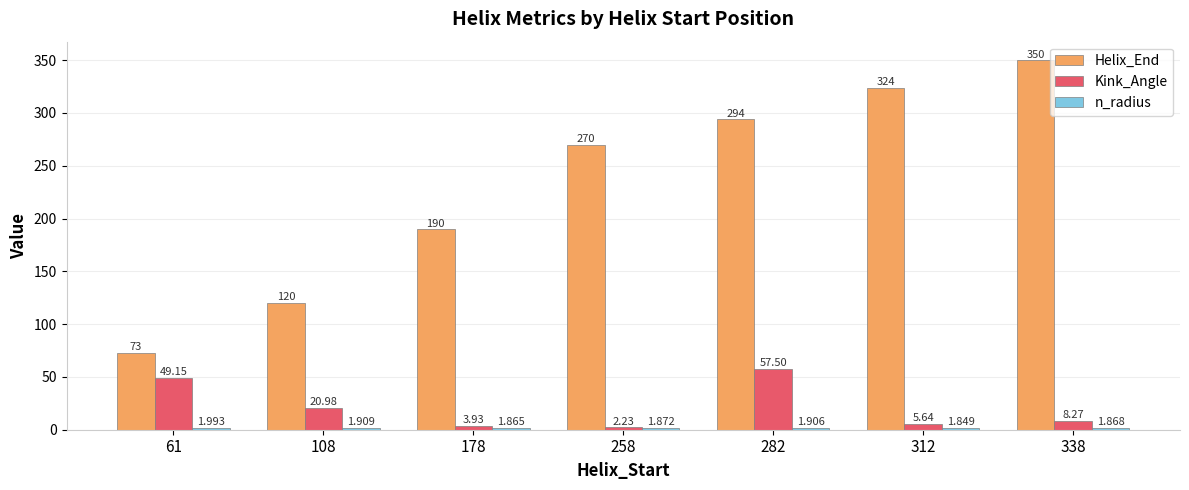

Count the number of data series in this chart.

3